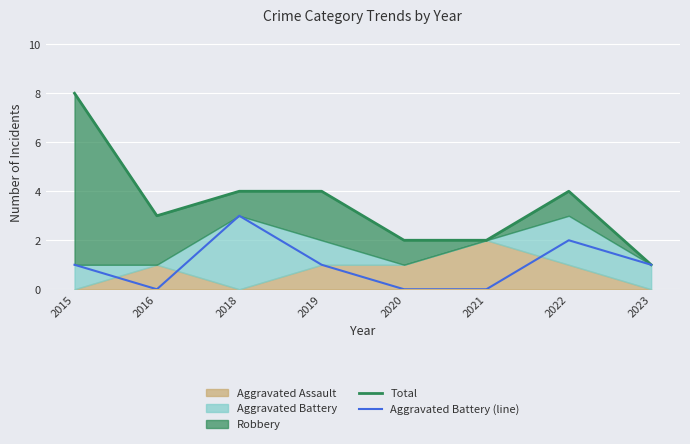

How many interior local valleys does the Total series have?

1